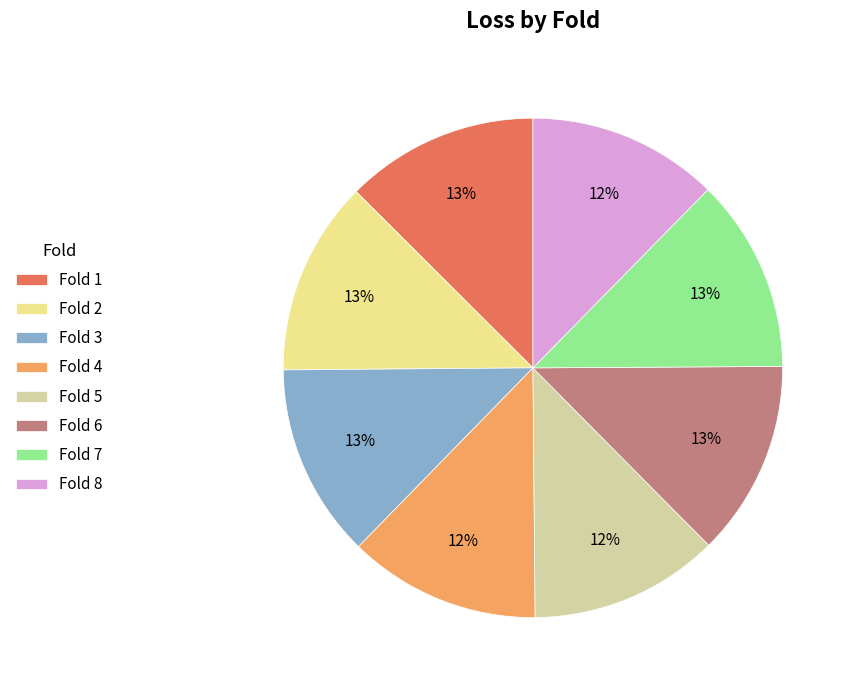

The Fold 3 slice represents 13% of the pie. True or false?

True